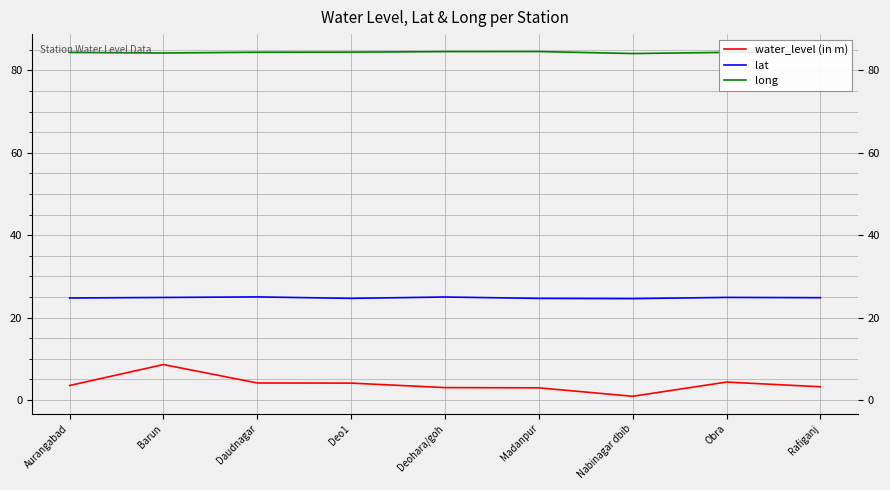

Where is the first local maximum for lat?

Daudnagar